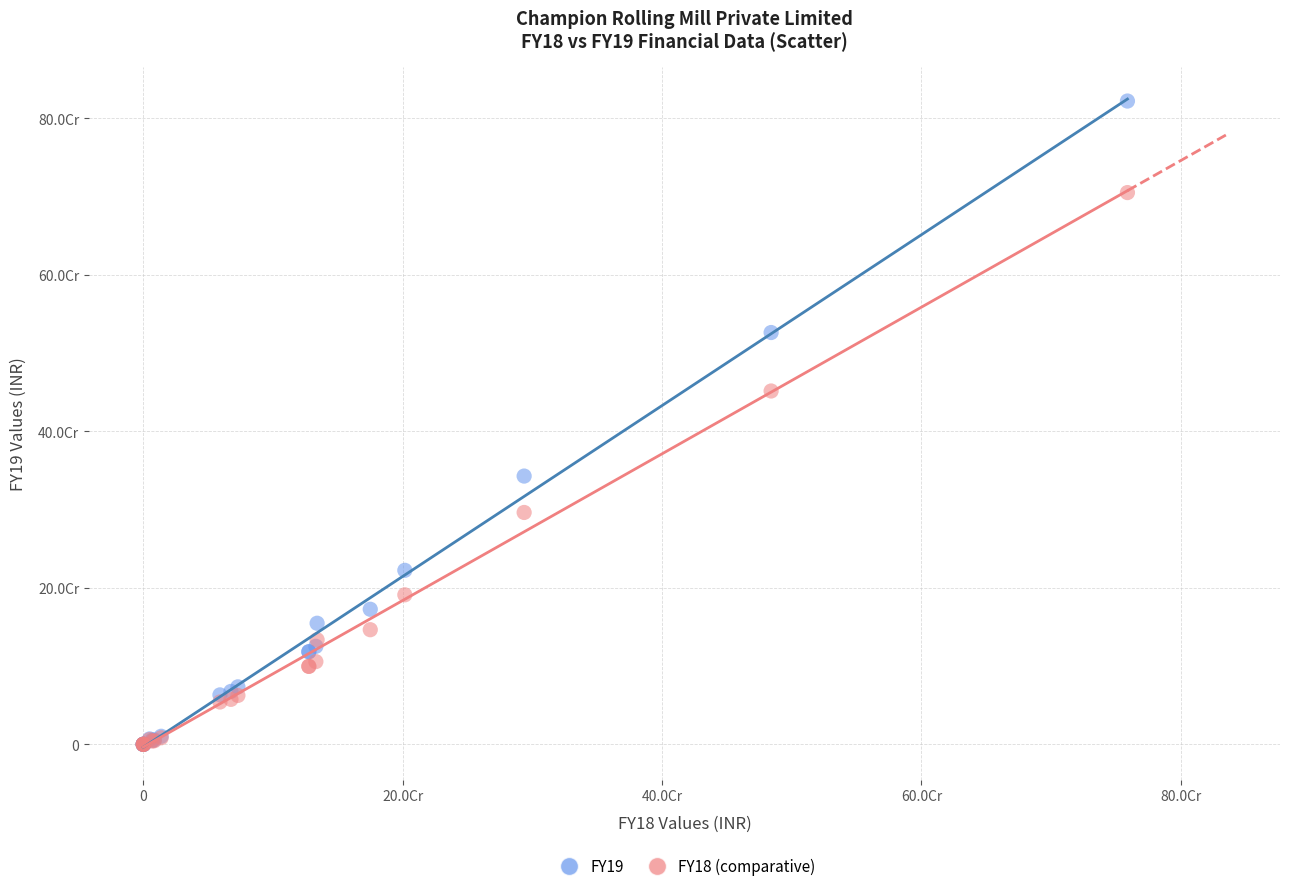

Which series reaches the maximum Y coordinate?

FY19